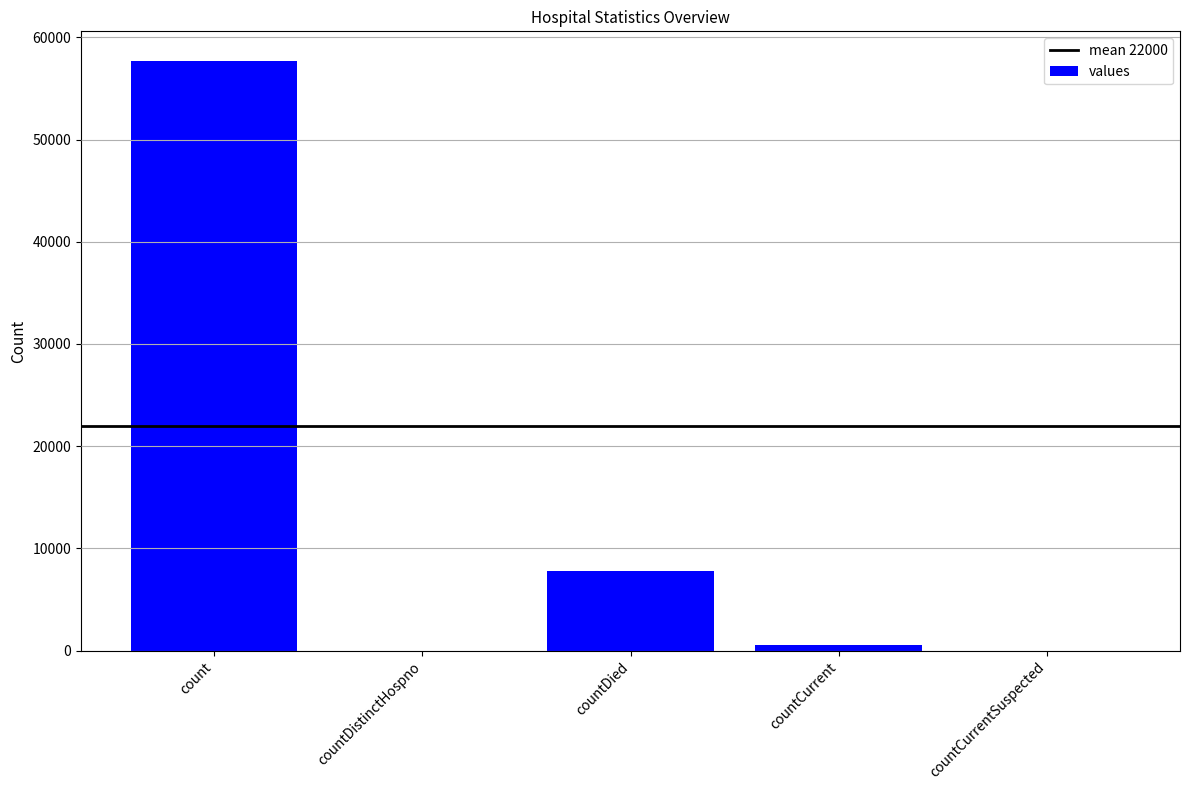

Reading right to left, transcribe all the data shown in this chart.

0	528	7764	0	57709